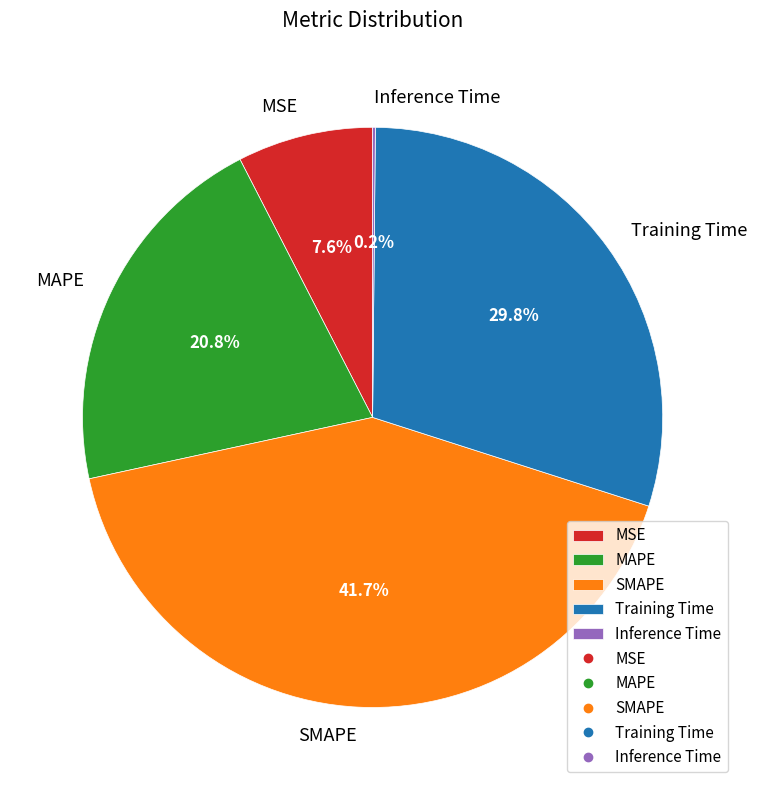

Do MAPE and MSE together represent more than half of the pie?

No